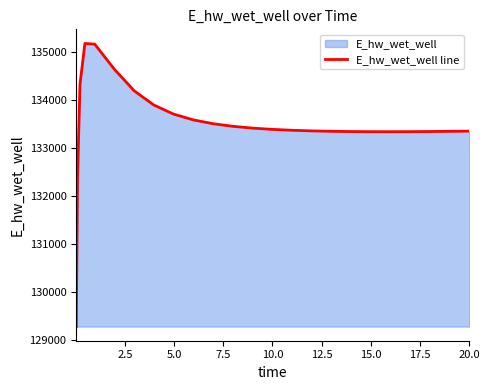

What is the greatest value displayed?

135168.3